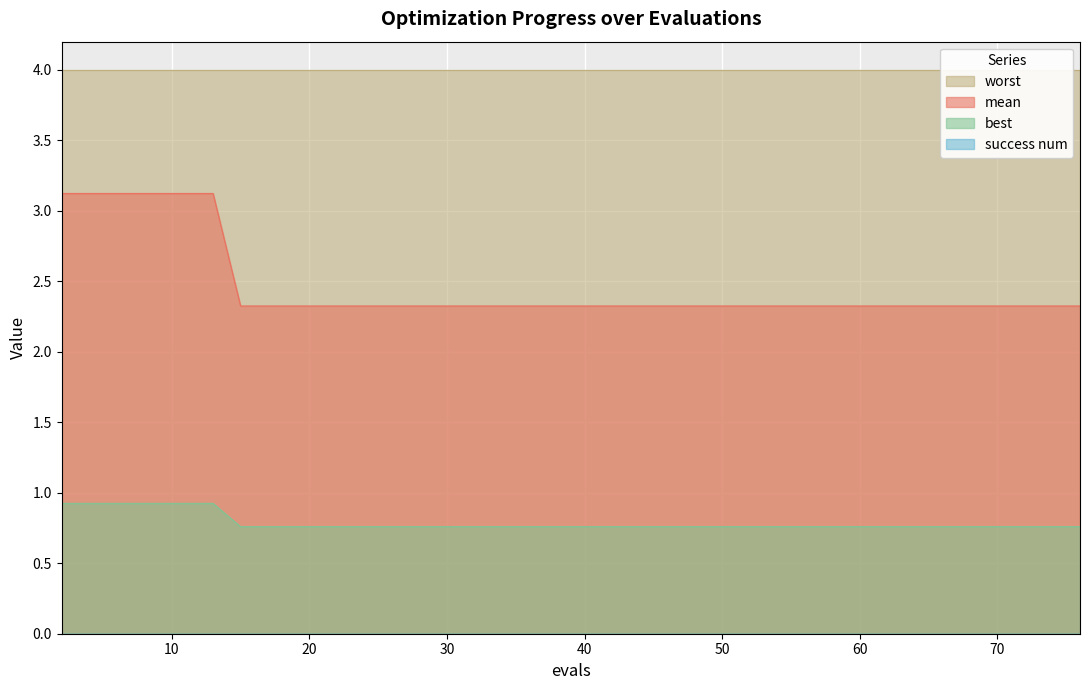

At which label does mean reach its minimum?

15